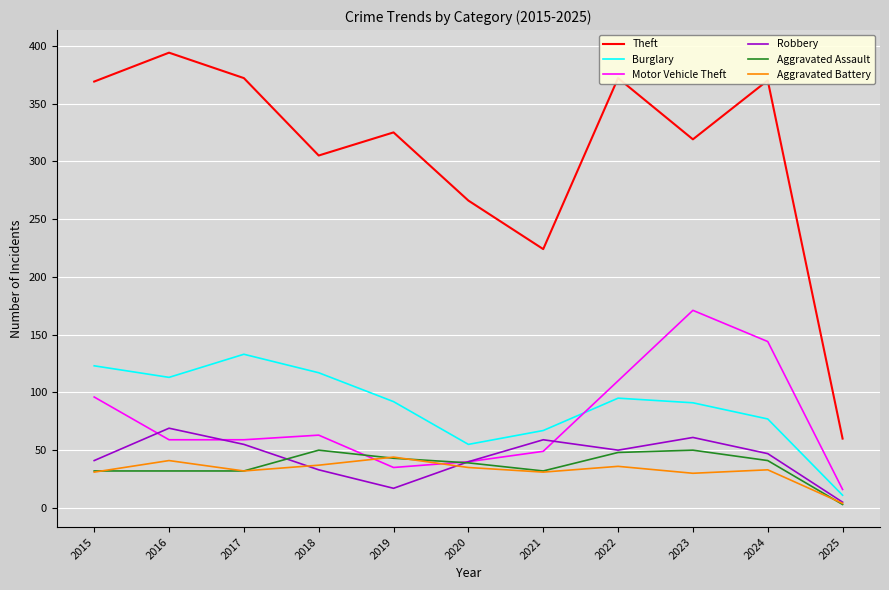

What is the difference between the Theft values at 2020 and 2024?

104